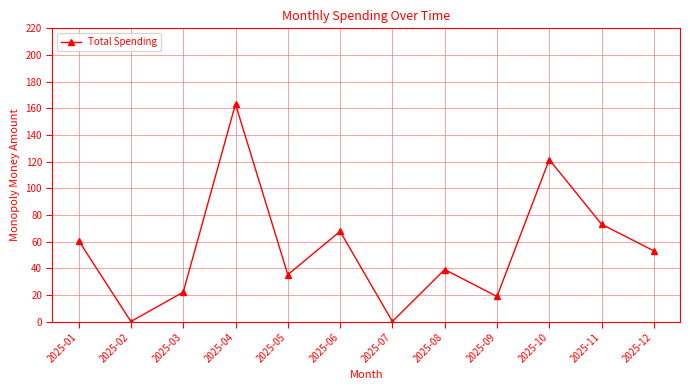

What is the change in value from 2025-08 to 2025-12?

+14.0